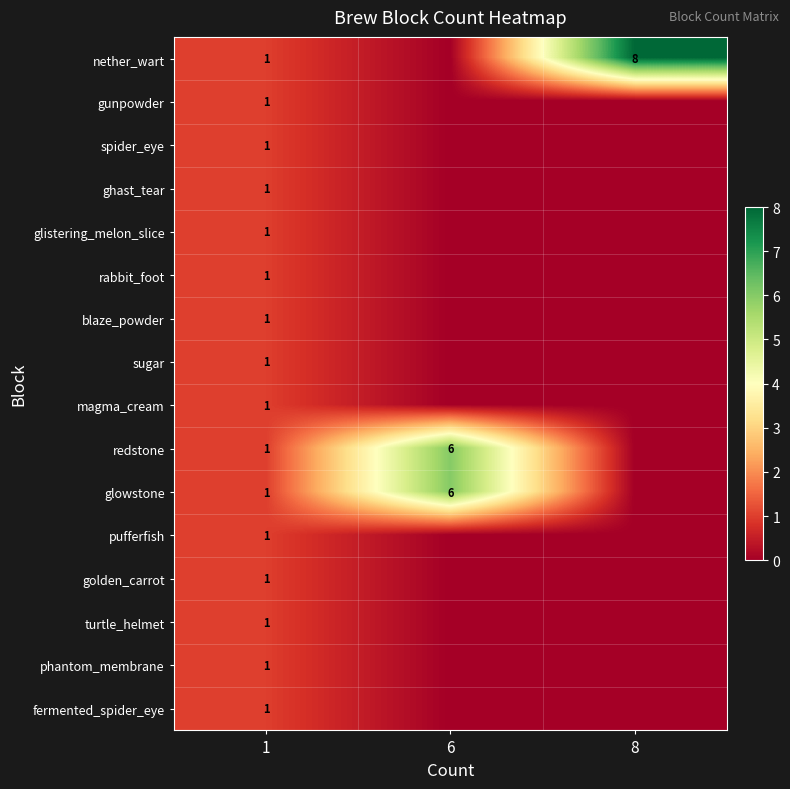

Between 1 and 8, which is larger?

8